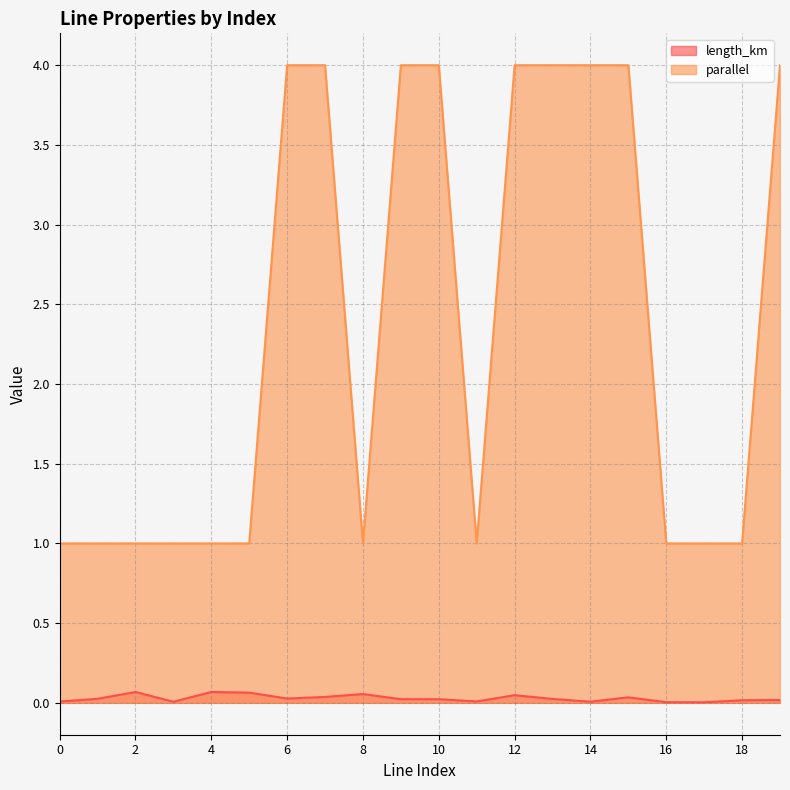

Is it true that parallel equals 4.0 at 10?

True